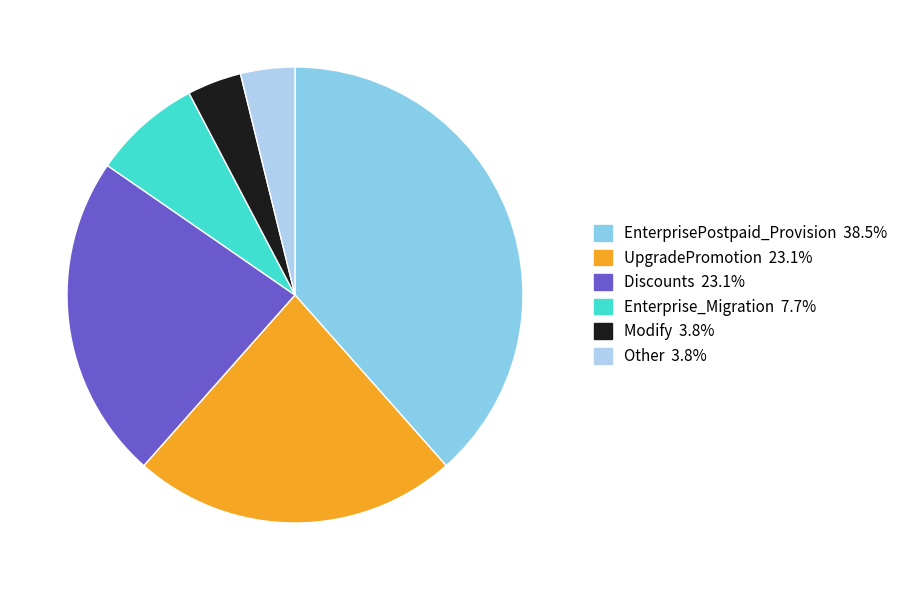

How many segments does this pie chart have?

6